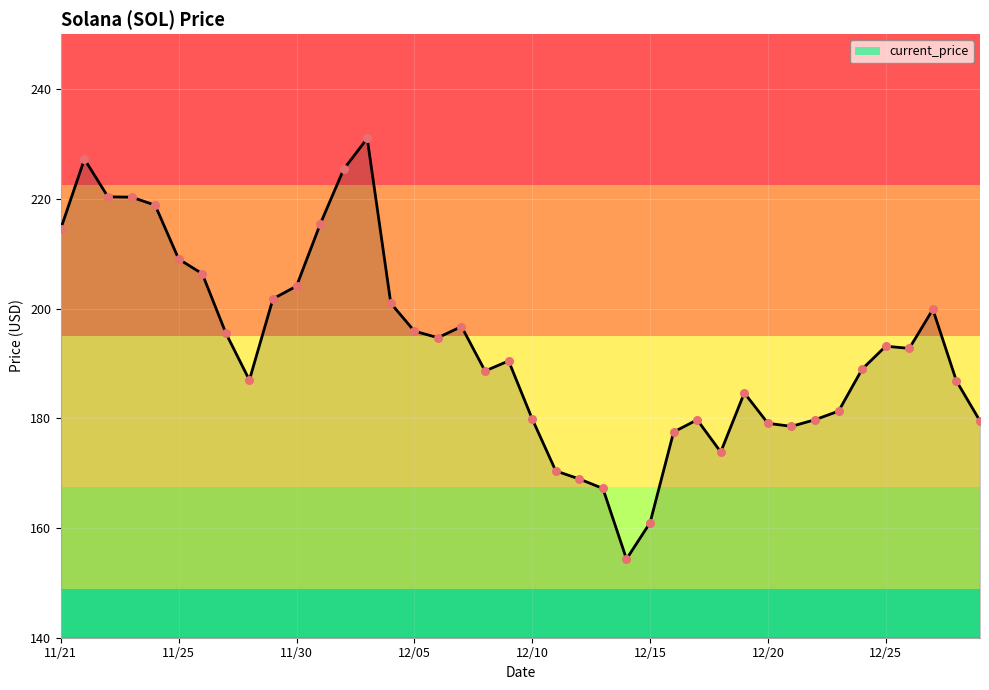

What is the difference between the maximum and minimum values?

76.7